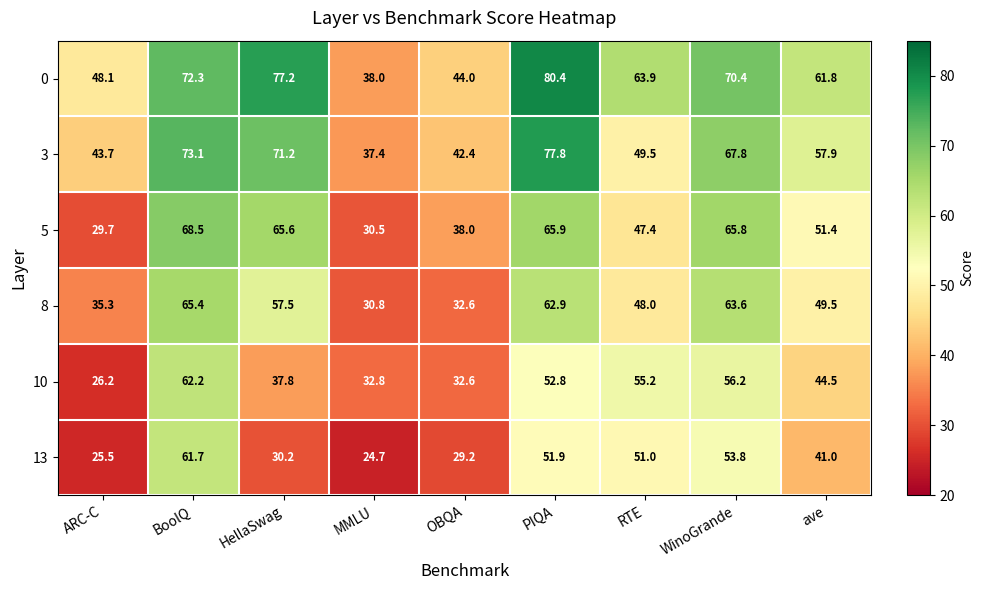

The 3 series shows 42.4 at OBQA. True or false?

True